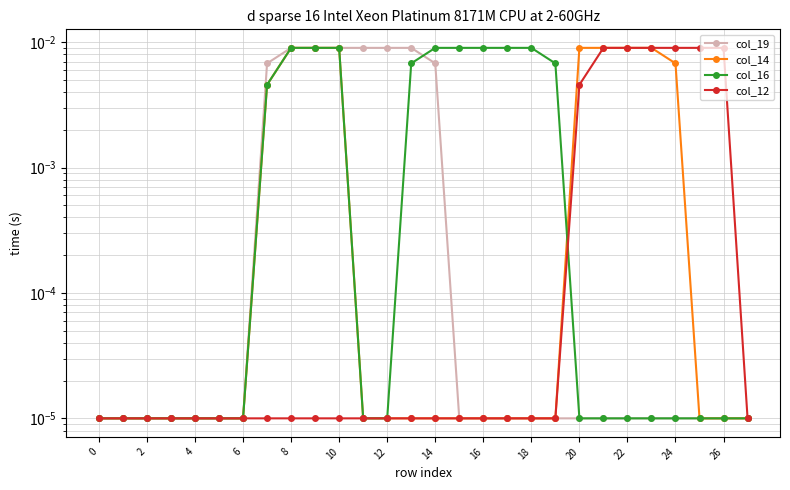

Which series has the largest total across all categories?

col_16